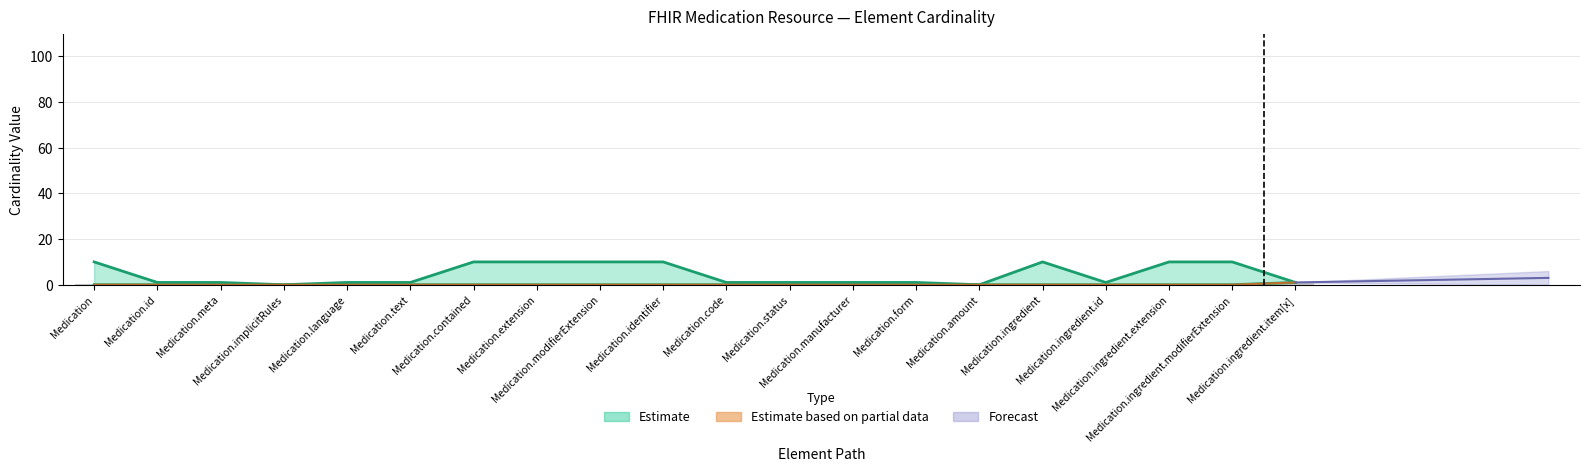

Rank the categories by Min value from lowest to highest.

Medication, Medication.id, Medication.meta, Medication.implicitRules, Medication.language, Medication.text, Medication.contained, Medication.extension, Medication.modifierExtension, Medication.identifier, Medication.code, Medication.status, Medication.manufacturer, Medication.form, Medication.amount, Medication.ingredient, Medication.ingredient.id, Medication.ingredient.extension, Medication.ingredient.modifierExtension, Medication.ingredient.item[x]